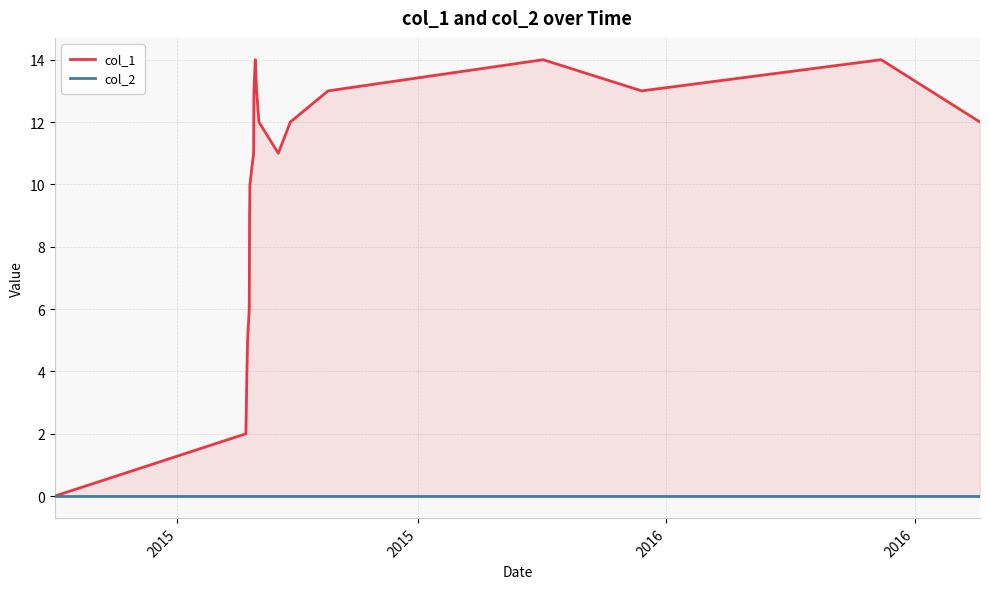

What is the maximum value shown in the chart?

14